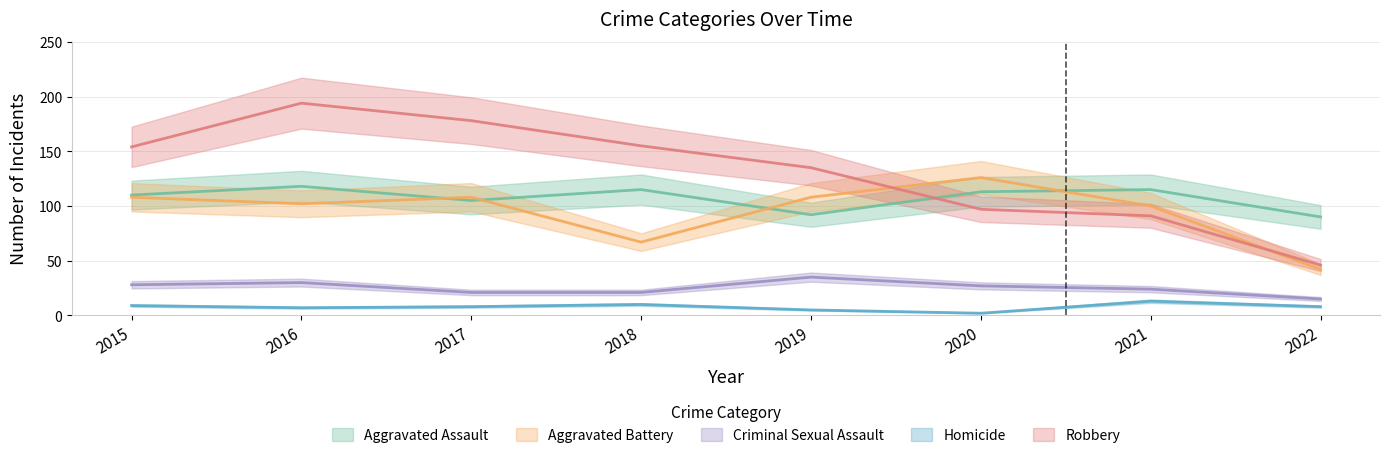

What is the approximate value of Homicide at 2021, to the nearest 10?

10